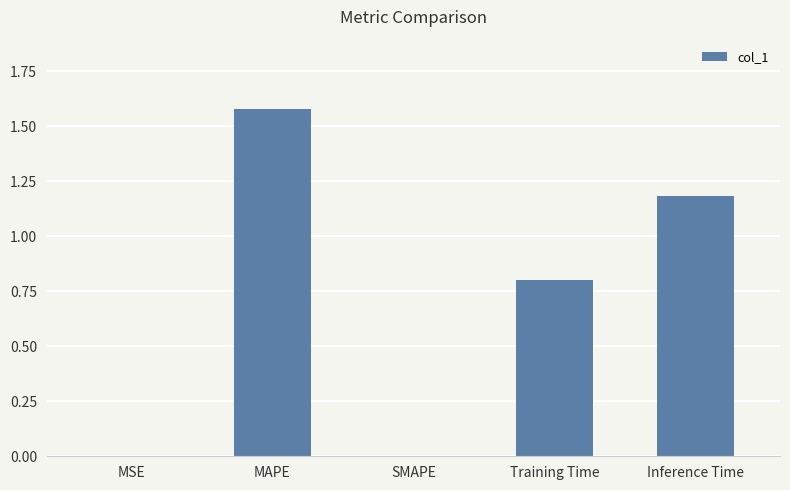

What is the sum of all values?

3.6